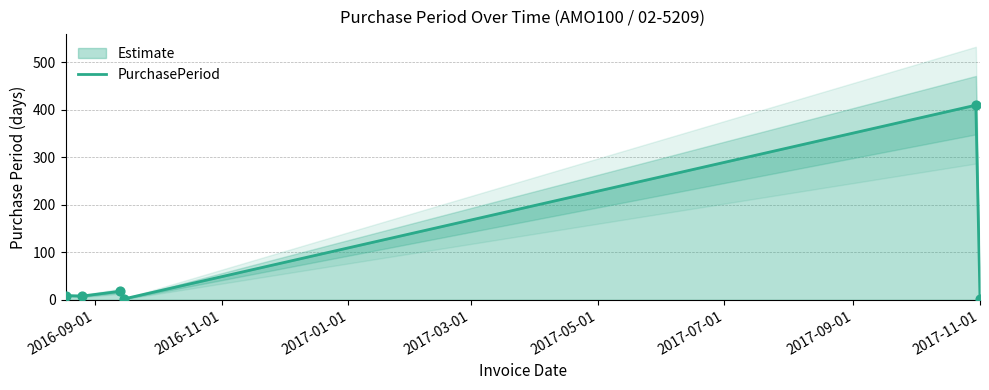

What is the maximum value for PurchasePeriod?

410